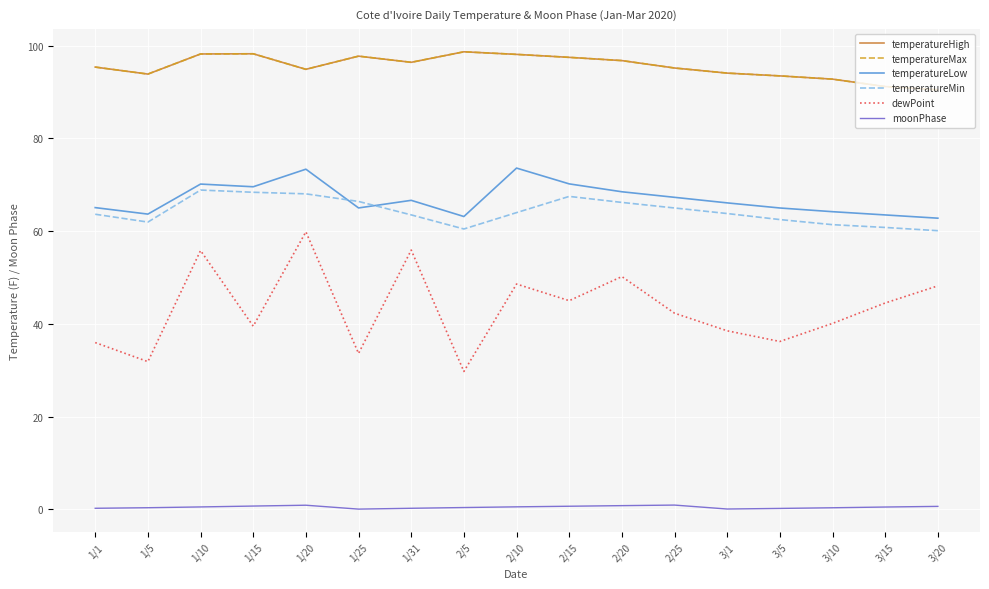

What is the total value across all series at 2/15?

378.4